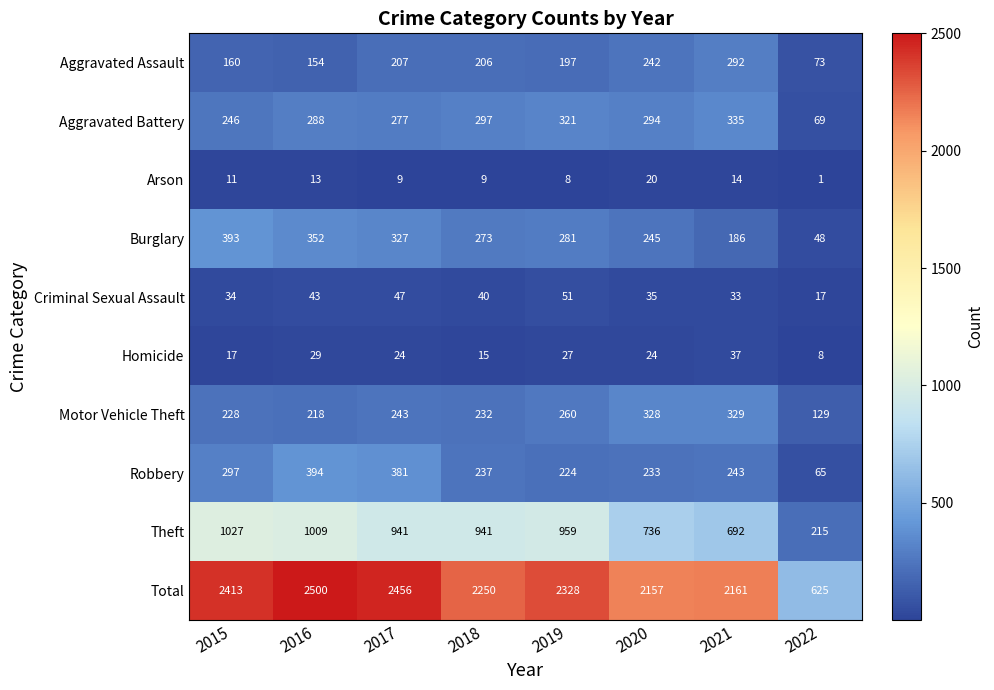

Where does the Criminal Sexual Assault series first go above 40?

2016